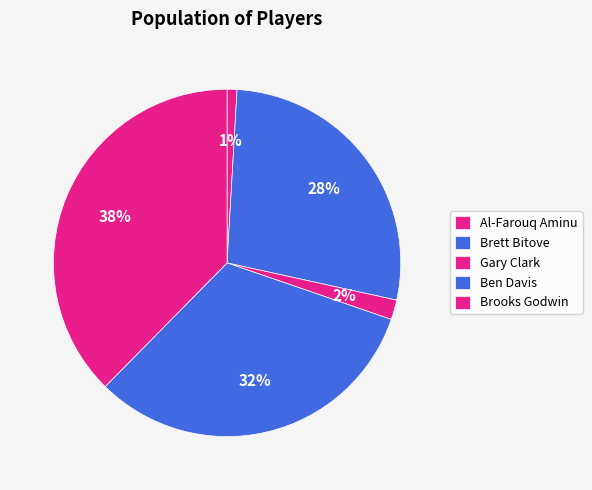

Which category has the biggest portion of the pie?

Brooks Godwin